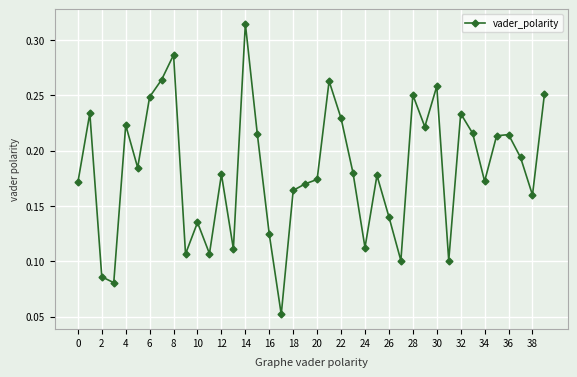

What is the sum of all values?

7.3